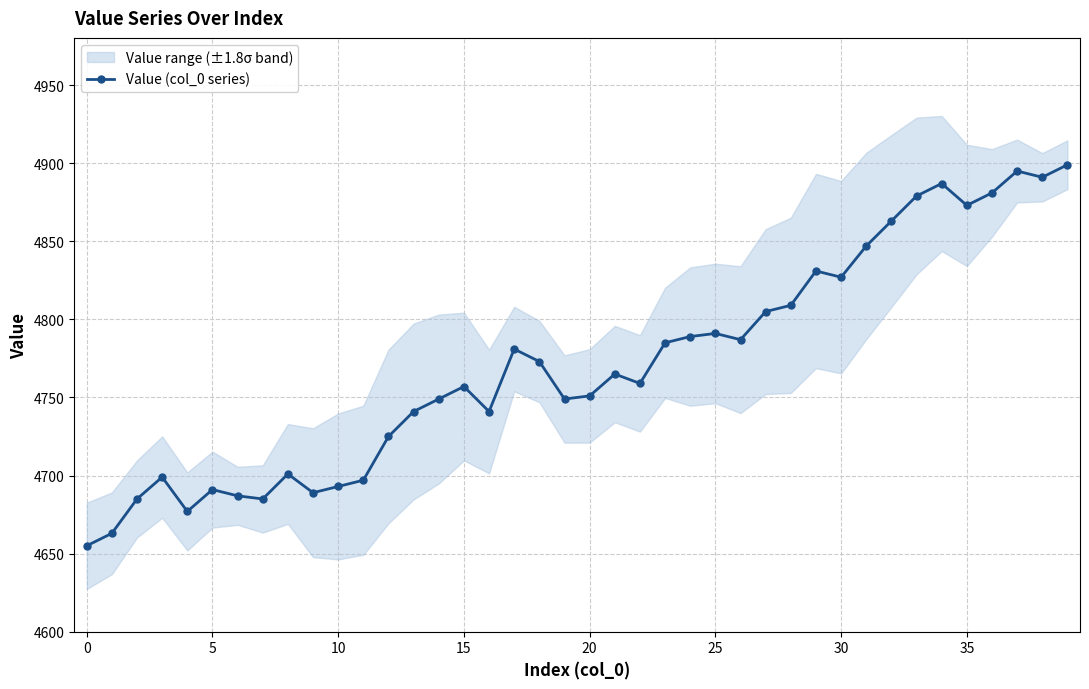

True or false: there are more than 1 points higher than both neighbors.

True